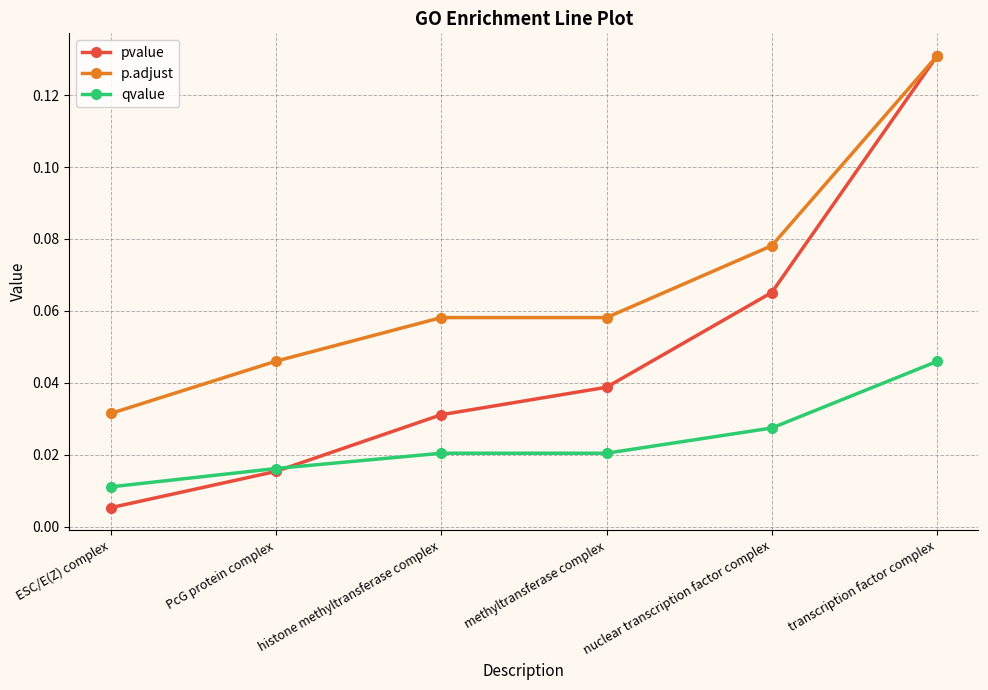

True or false: pvalue has a value of 0.1 at methyltransferase complex.

False